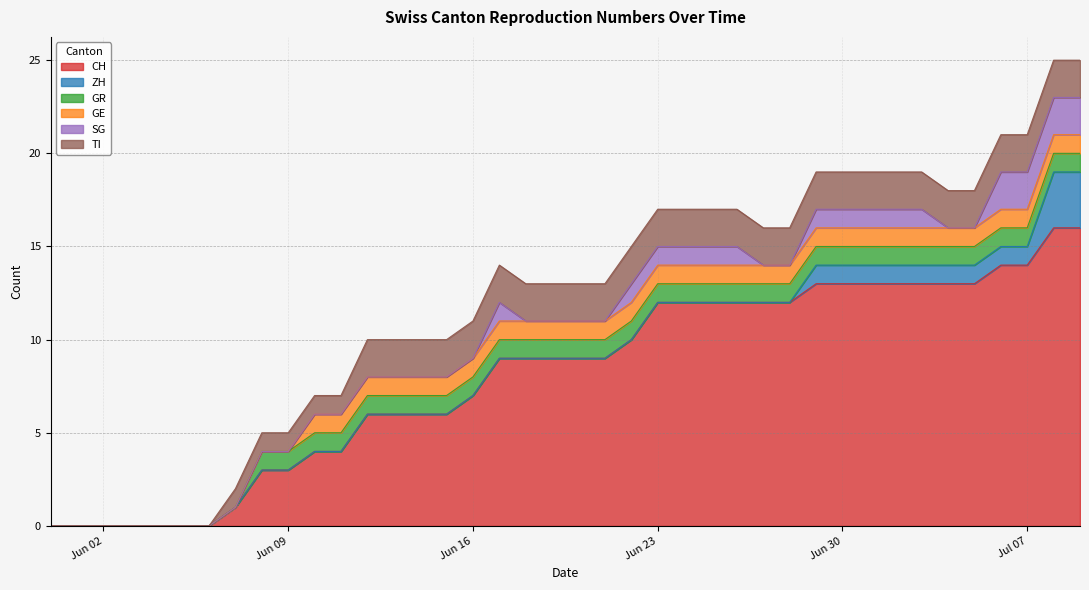

How many lines are shown in the chart?

6